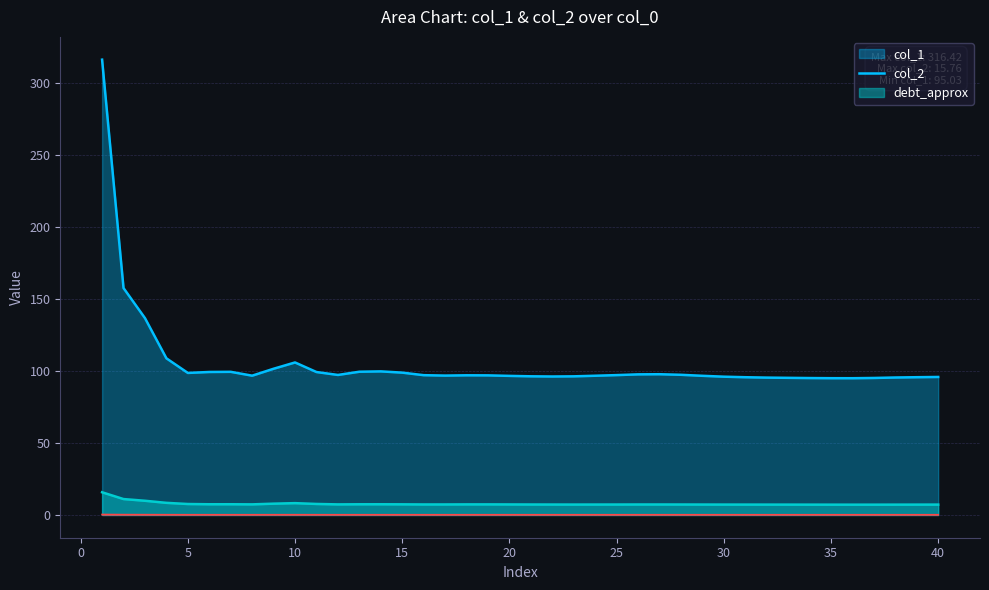

What is the smallest value displayed?

0.1